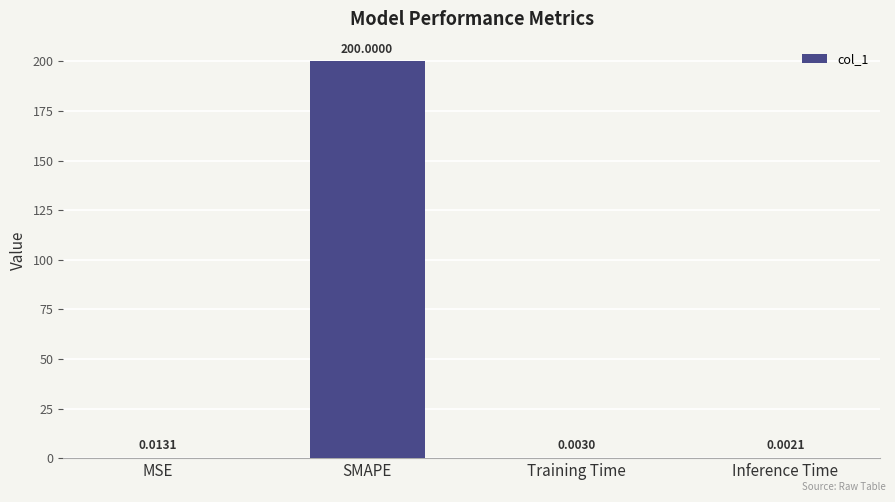

Between Inference Time and Training Time, which is larger?

Training Time